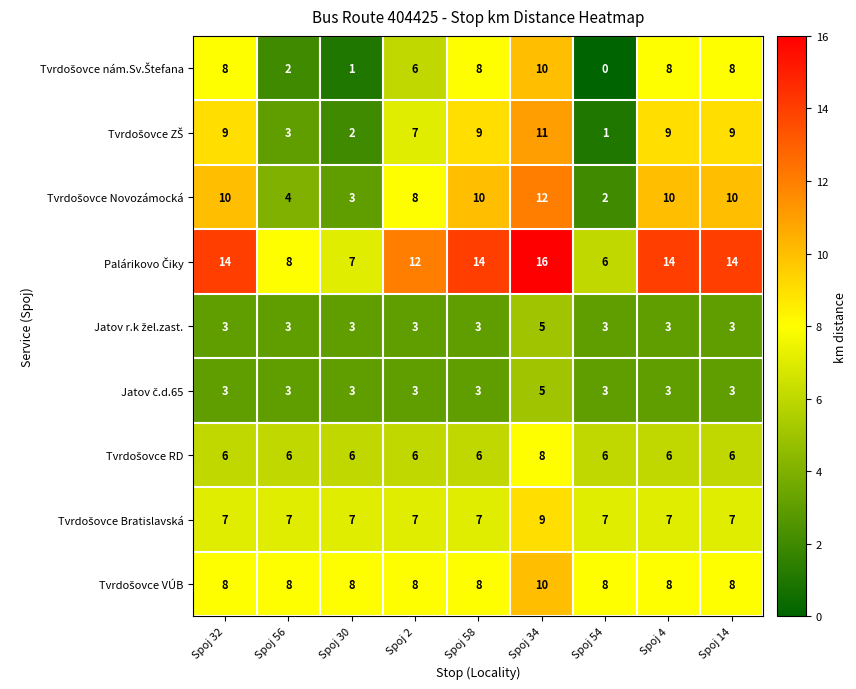

At which category is the sum across all series the highest?

Spoj 34